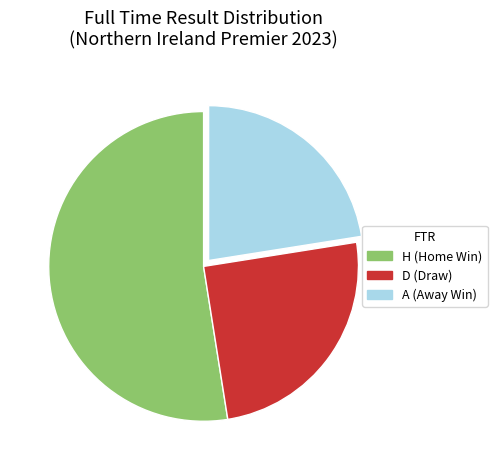

Which category accounts for the majority?

H (Home Win)